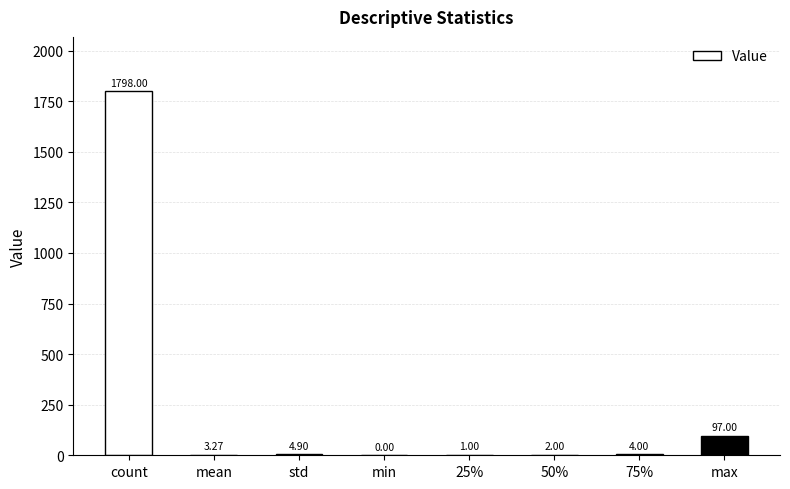

Between 25% and 50%, which is larger?

50%